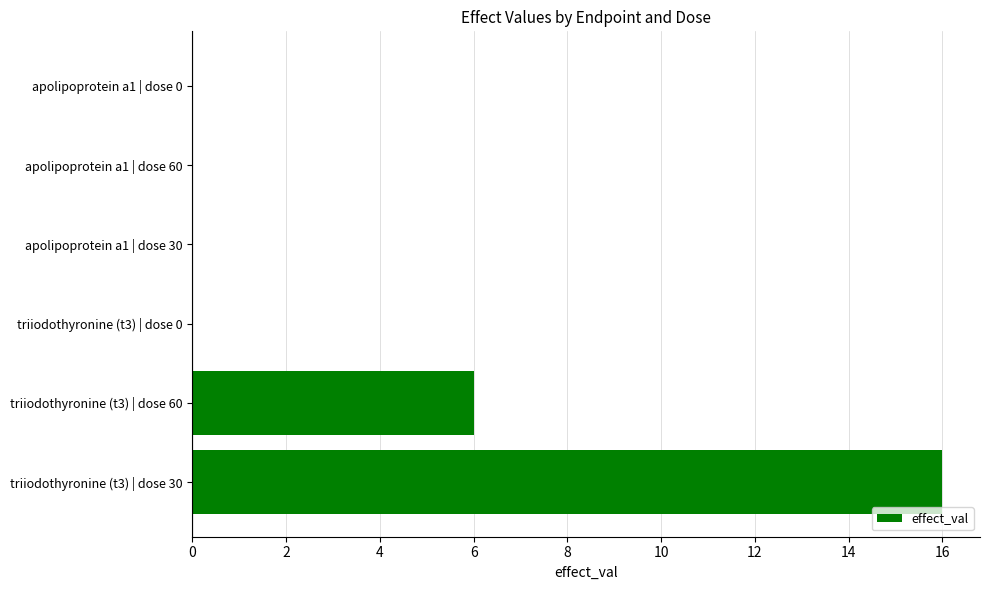

Reading bottom to top, extract all data points from this chart.

triiodothyronine (t3) | dose 30=16	triiodothyronine (t3) | dose 60=6	triiodothyronine (t3) | dose 0=0	apolipoprotein a1 | dose 30=0	apolipoprotein a1 | dose 60=0	apolipoprotein a1 | dose 0=0